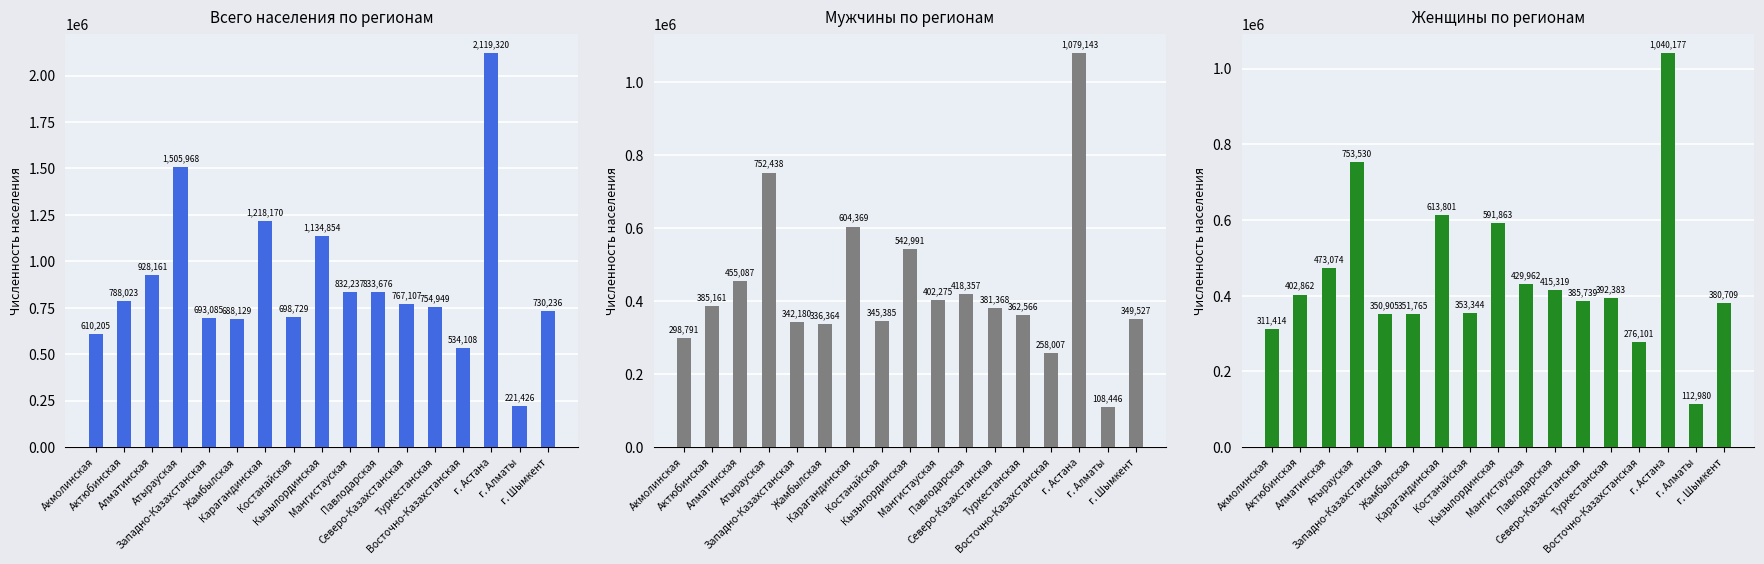

What is the total value across all series at г. Шымкент?

1460472